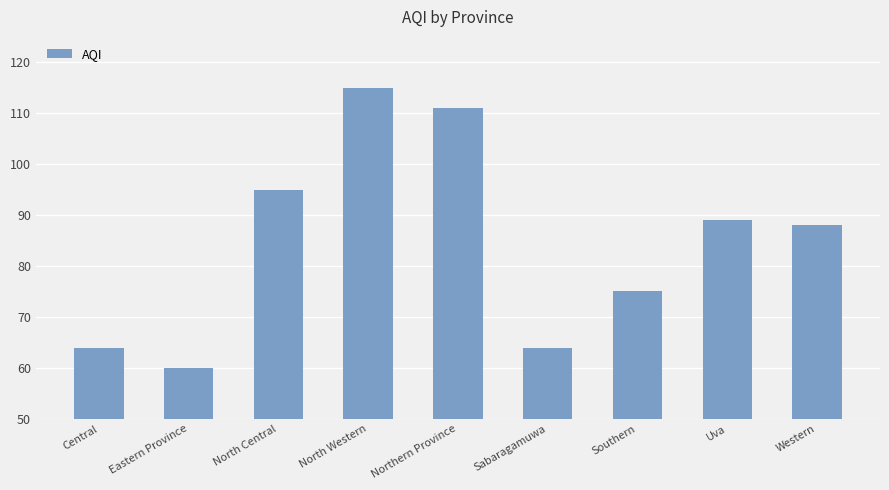

What is the sum of all values?

761